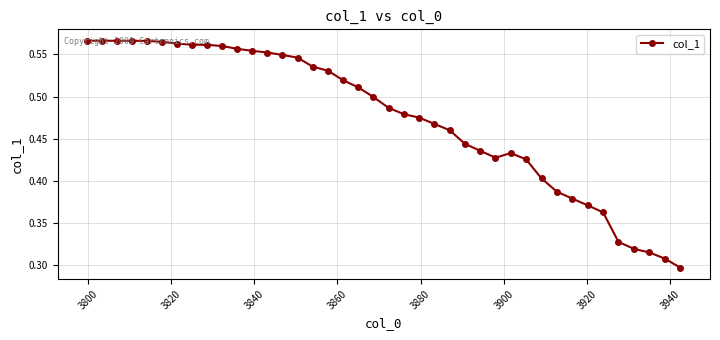

What is the sum of all values?

19.0